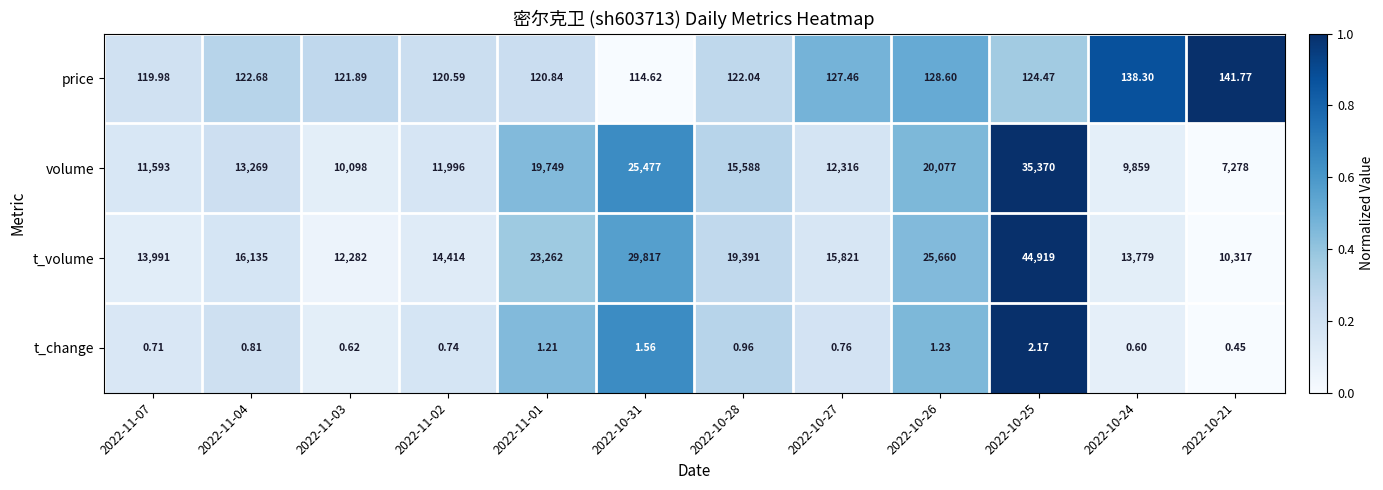

What is the greatest value displayed?

44919.0